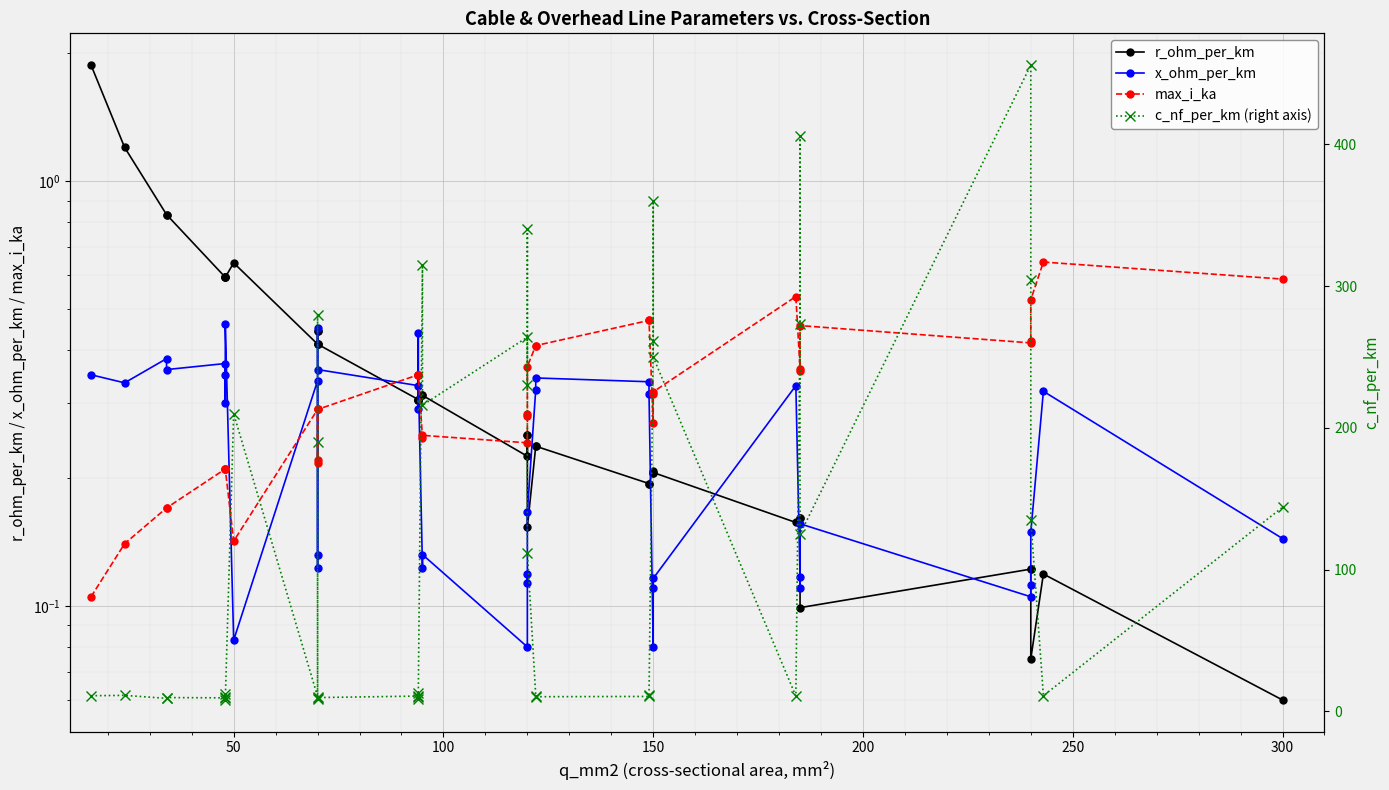

What is the approximate value of max_i_ka at 50?

0.1